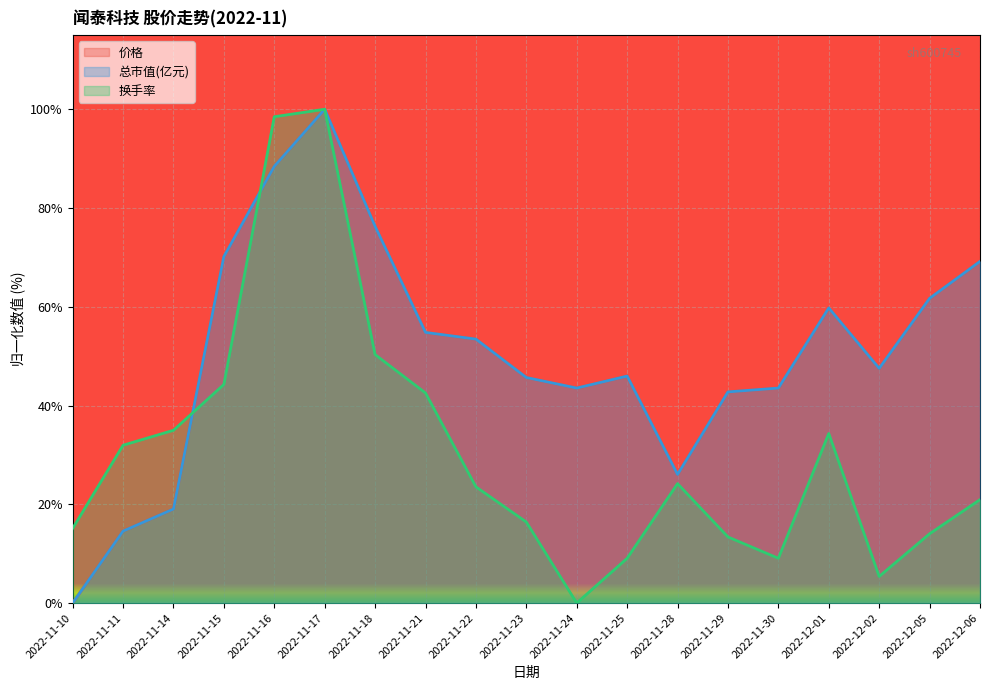

What is the difference between the maximum and minimum values in the 总市值(亿元) series?

100.0